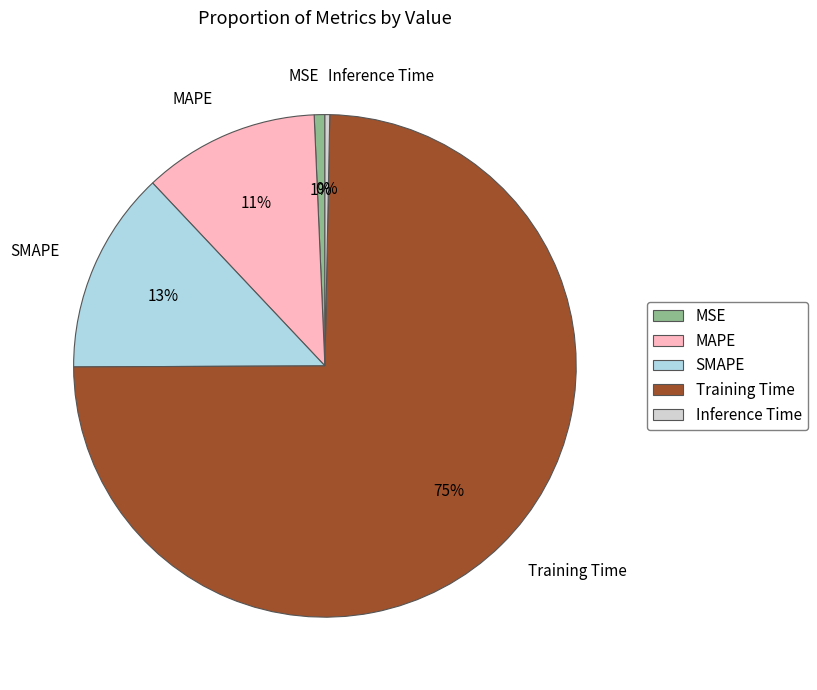

Which category has the biggest portion of the pie?

Training Time